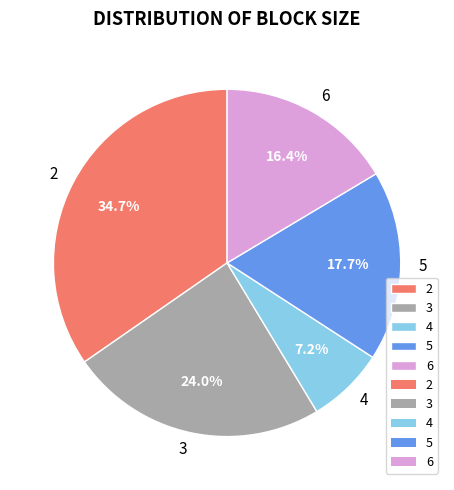

Rank the categories by value from highest to lowest.

2, 3, 5, 6, 4